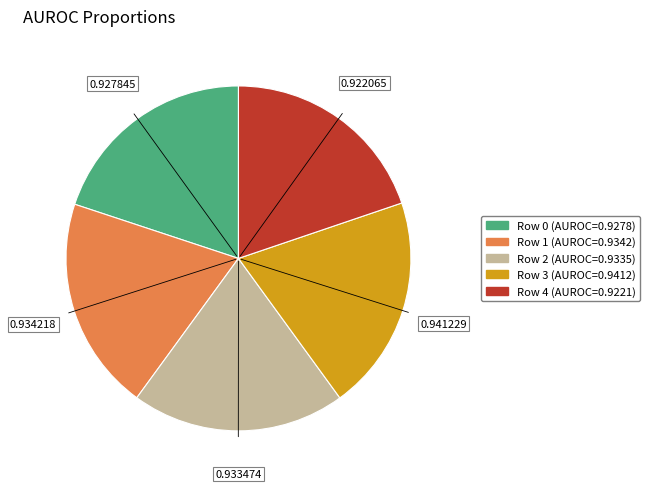

Do Row 2 and Row 3 together represent more than half of the pie?

No